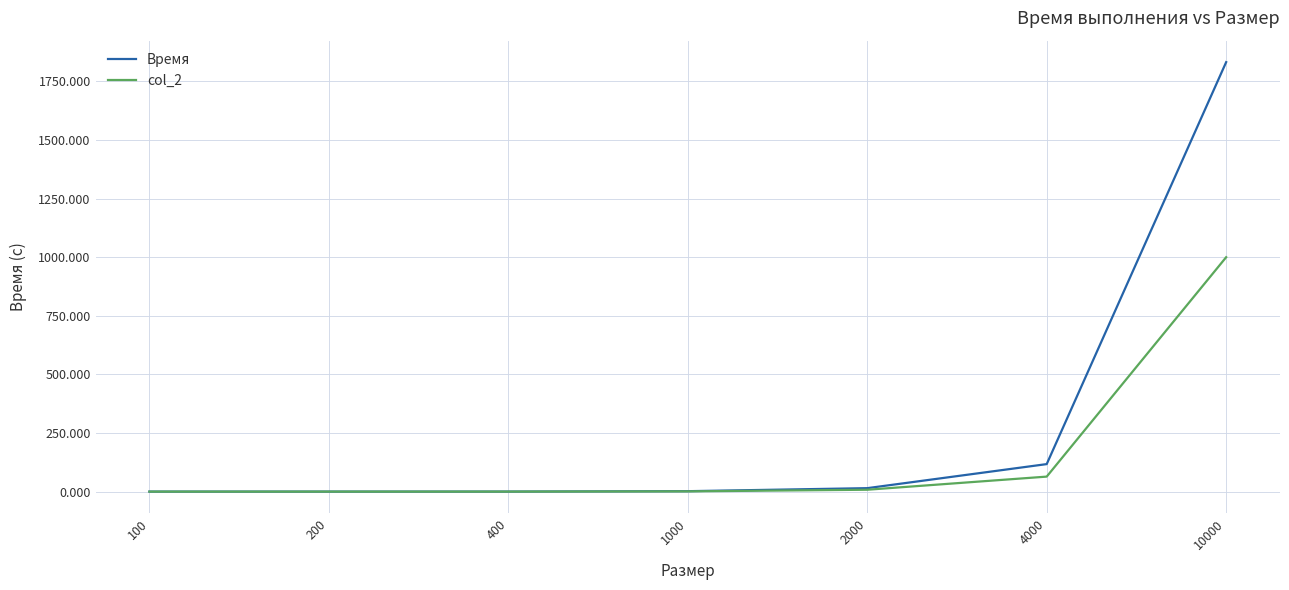

What value does the col_2 series have at 400?

0.1